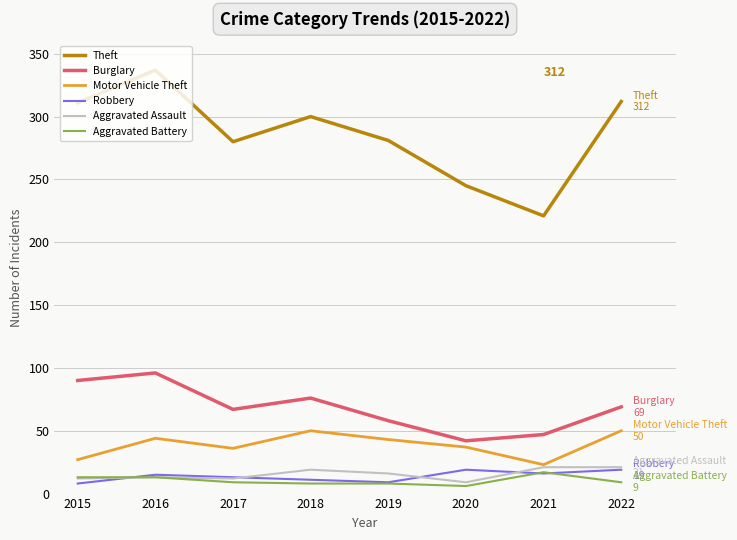

What is the difference between the second highest and minimum values in the Theft series?

91